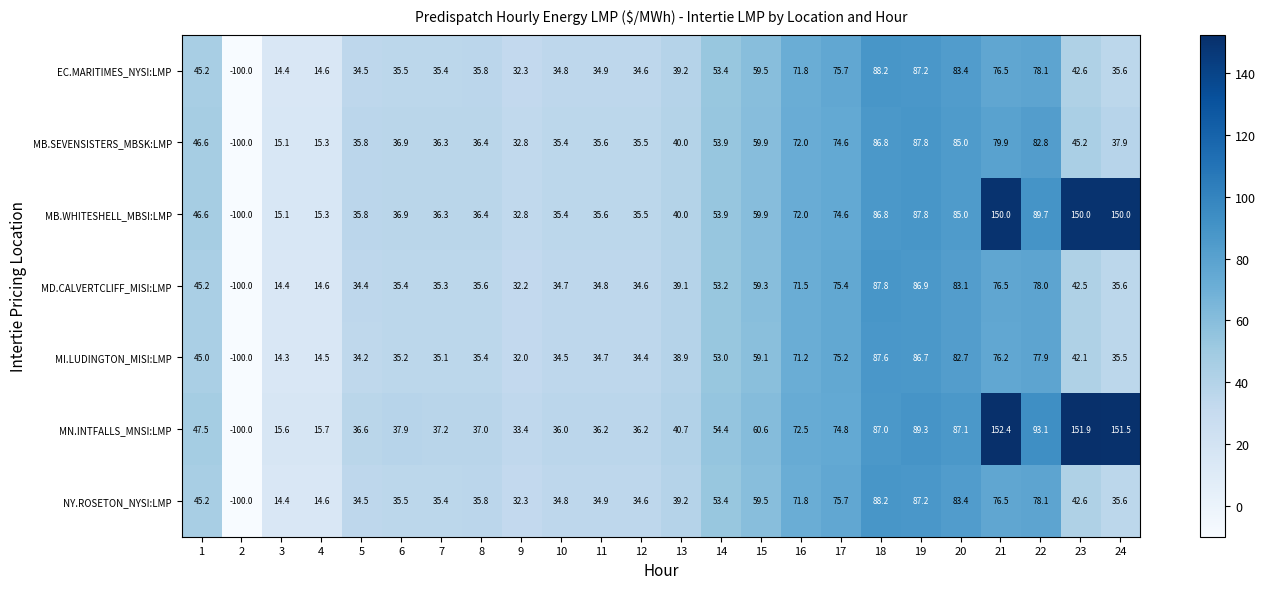

At which label is MB.SEVENSISTERS_MBSK:LMP closest to -6?

3